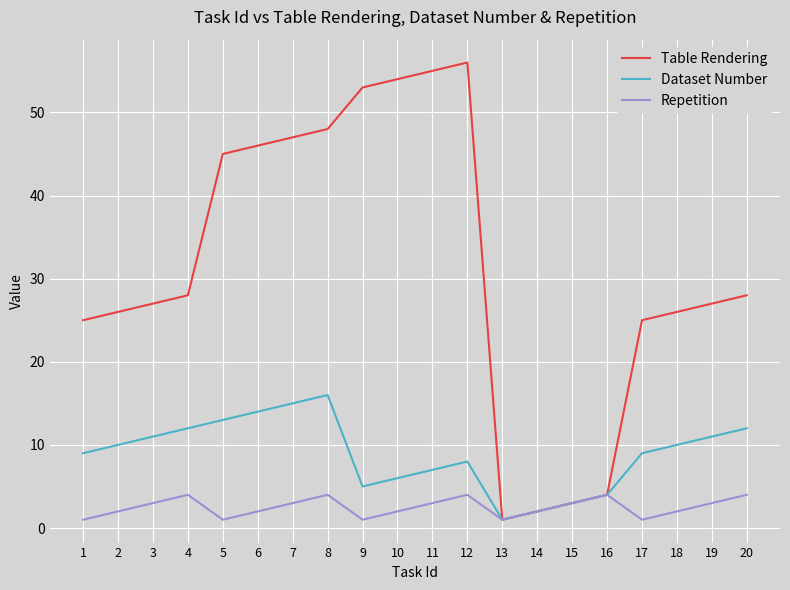

The Dataset Number series shows 15 at 7. True or false?

True